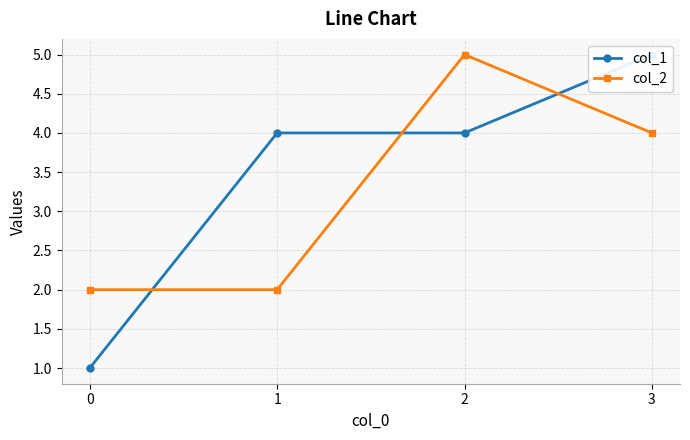

Reading right to left, transcribe all the data shown in this chart.

col_1: 5	4	4	1
col_2: 4	5	2	2